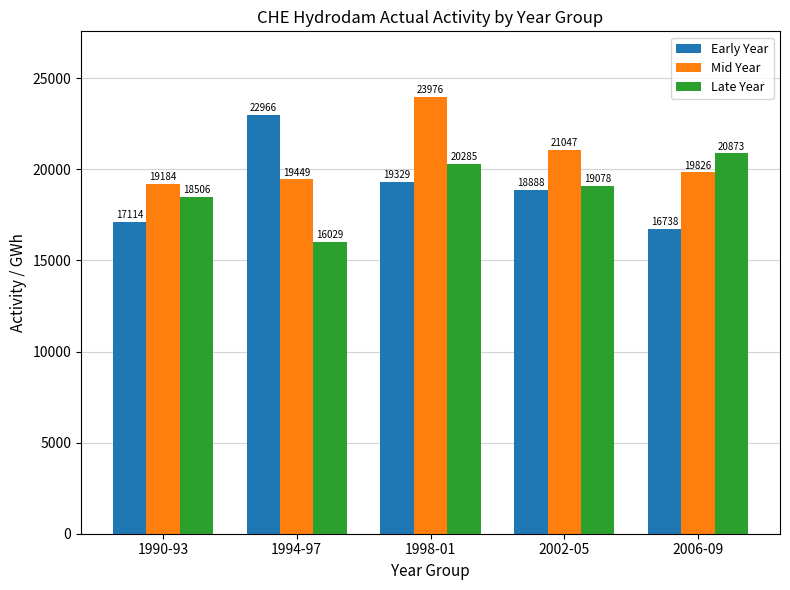

Reading left to right, list all the values displayed in this chart.

Early Year: 1990-93=17114	1994-97=22966	1998-01=19329	2002-05=18888	2006-09=16738
Mid Year: 1990-93=19184	1994-97=19449	1998-01=23976	2002-05=21047	2006-09=19826
Late Year: 1990-93=18506	1994-97=16029	1998-01=20285	2002-05=19078	2006-09=20873